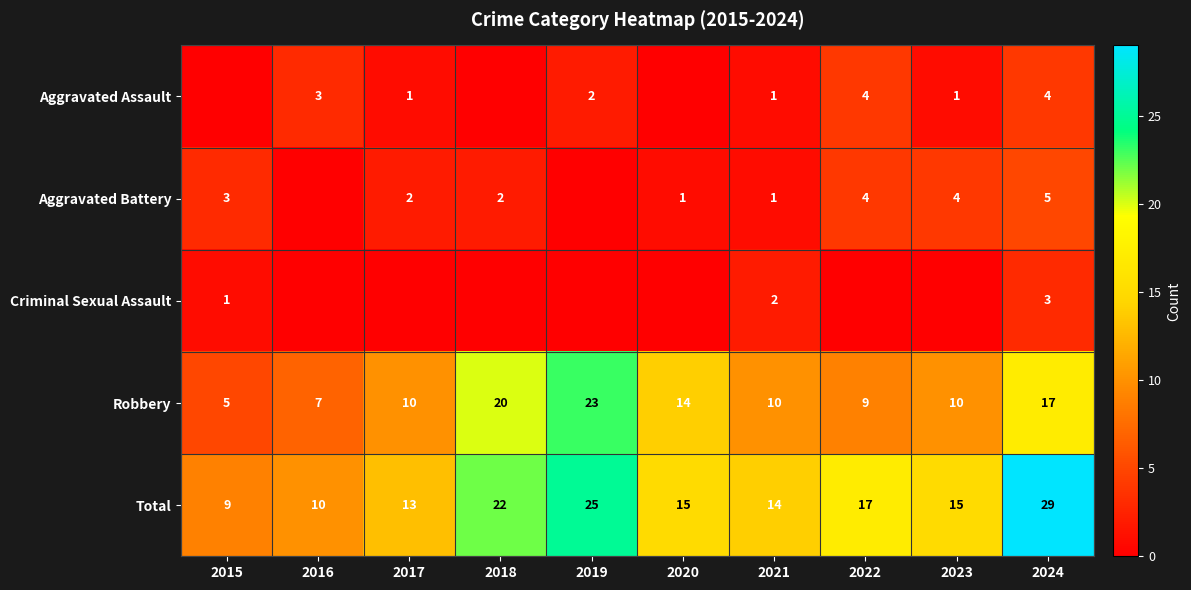

What is the difference between the maximum and minimum values in the Total series?

20